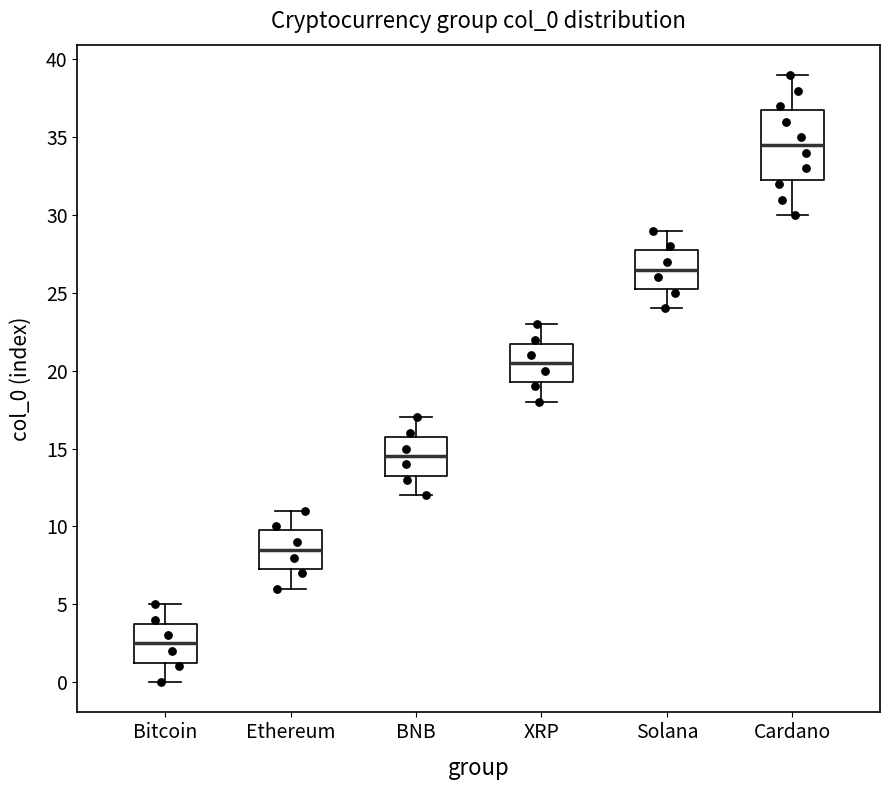

Comparing the boxes themselves (not the whiskers), which one is the tallest?

Cardano